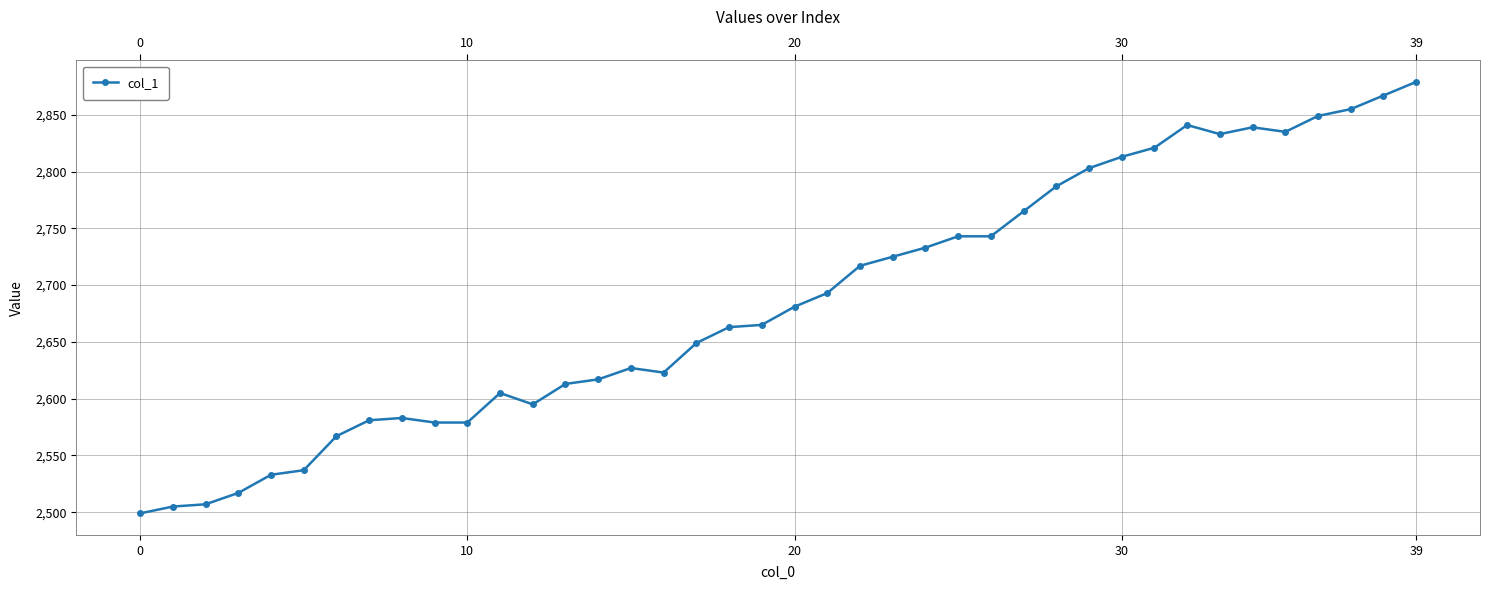

What is the difference between the second highest and minimum values?

368